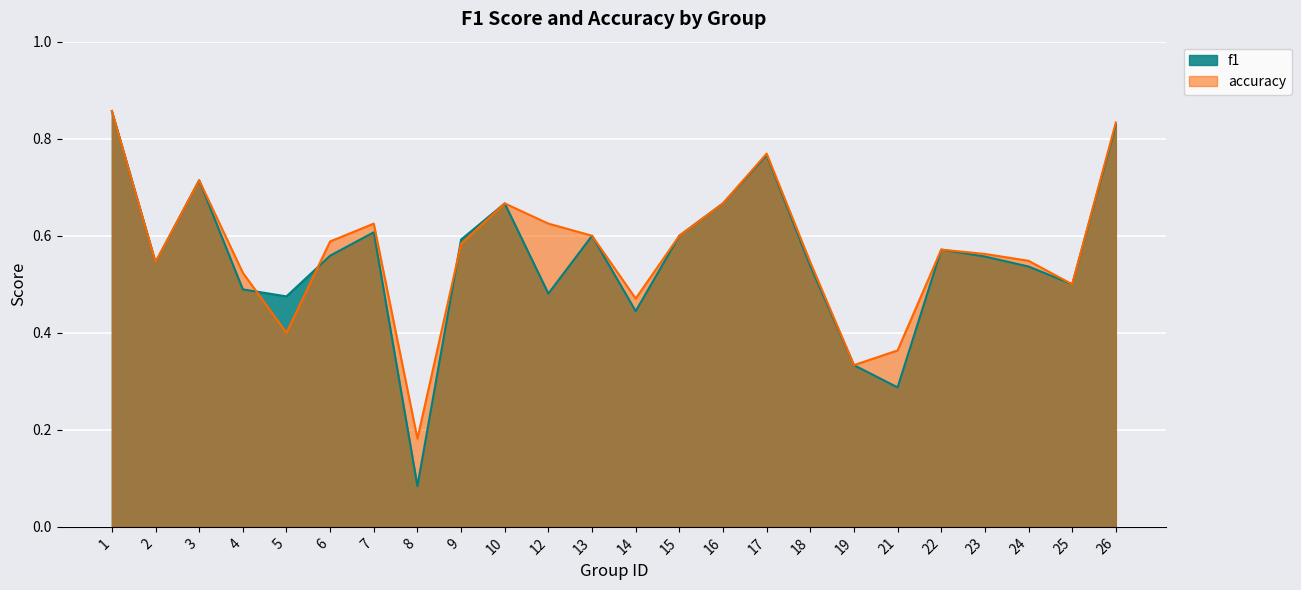

Between which two adjacent categories do f1 and accuracy first intersect?

4 and 5